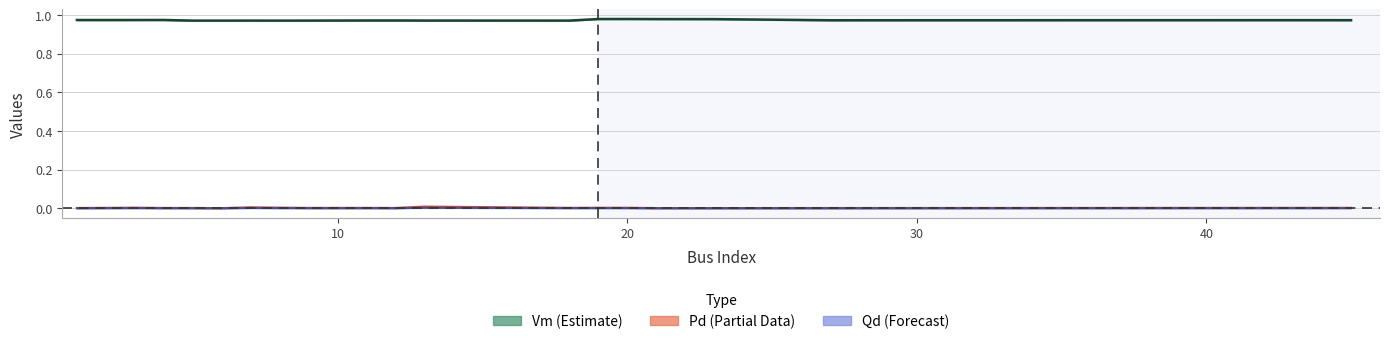

What are all the series names shown in the legend?

Vm, Pd, Qd